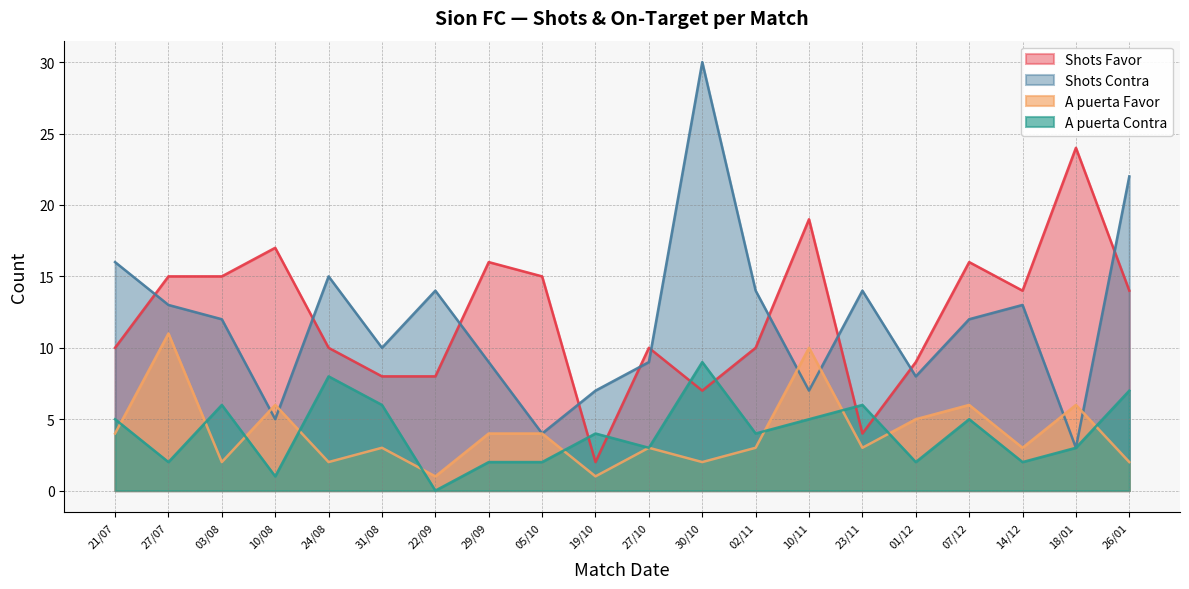

What is the sum of all Shots Contra values?

237